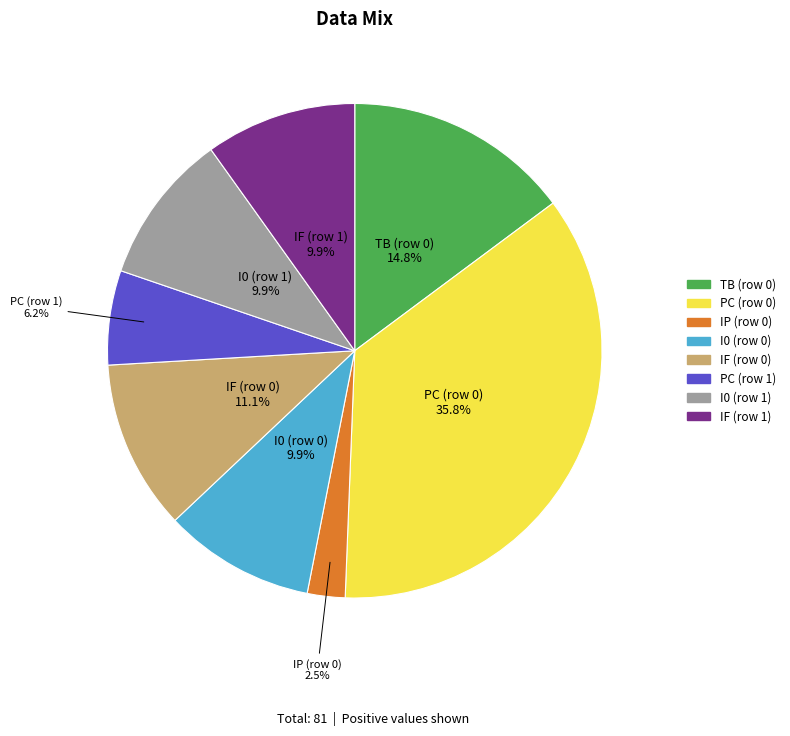

To the nearest percent, what is the difference between the IF (row 0) and TB (row 0) slice percentages?

4%